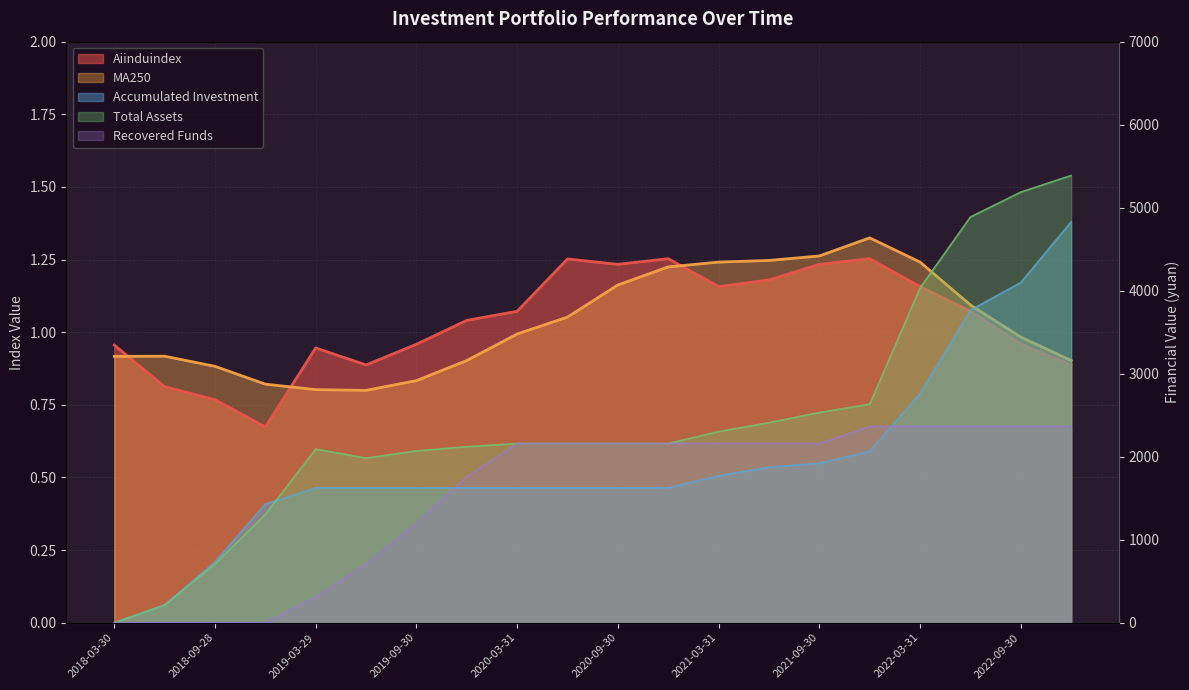

The value of Aiinduindex line at 19 is 0.9. True or false?

True